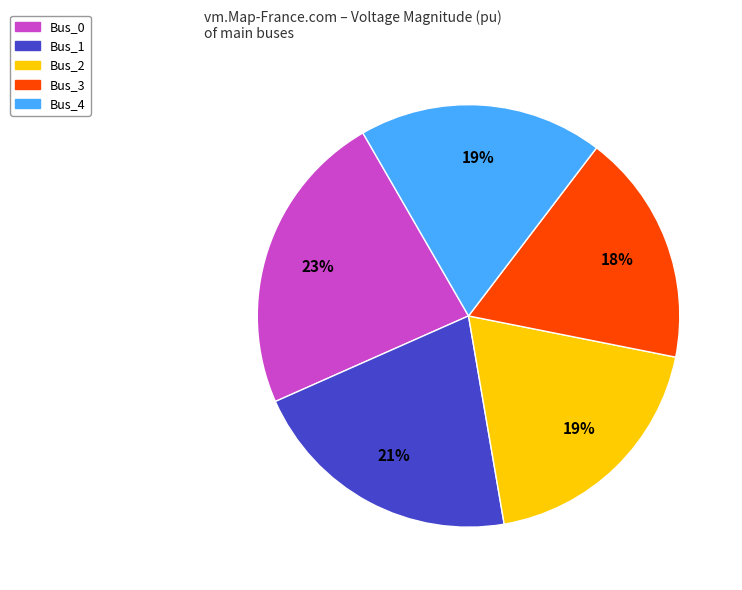

How many slices are in this pie chart?

5